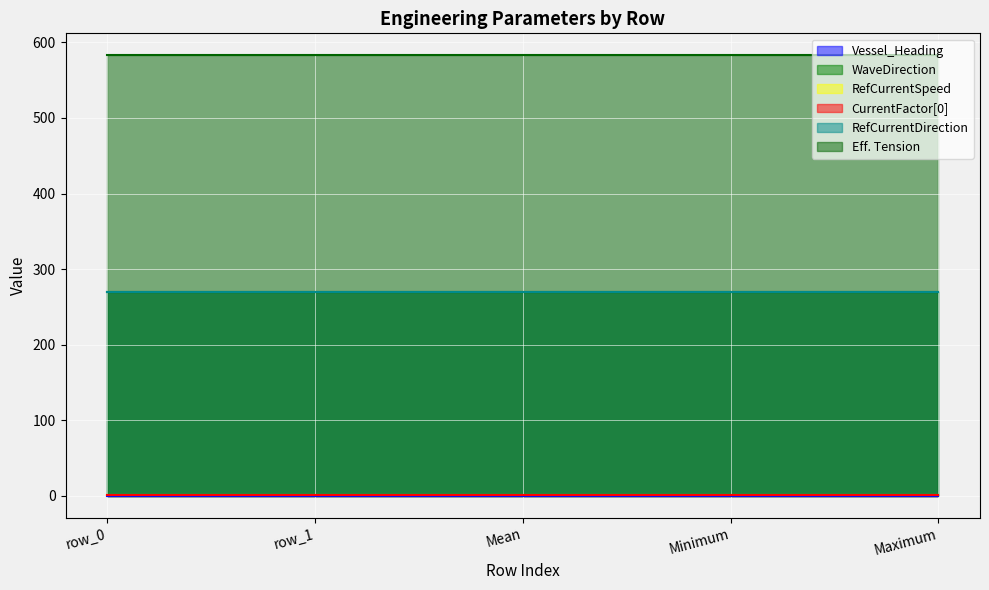

True or false: WaveDirection and CurrentFactor[0] cross at least once.

False